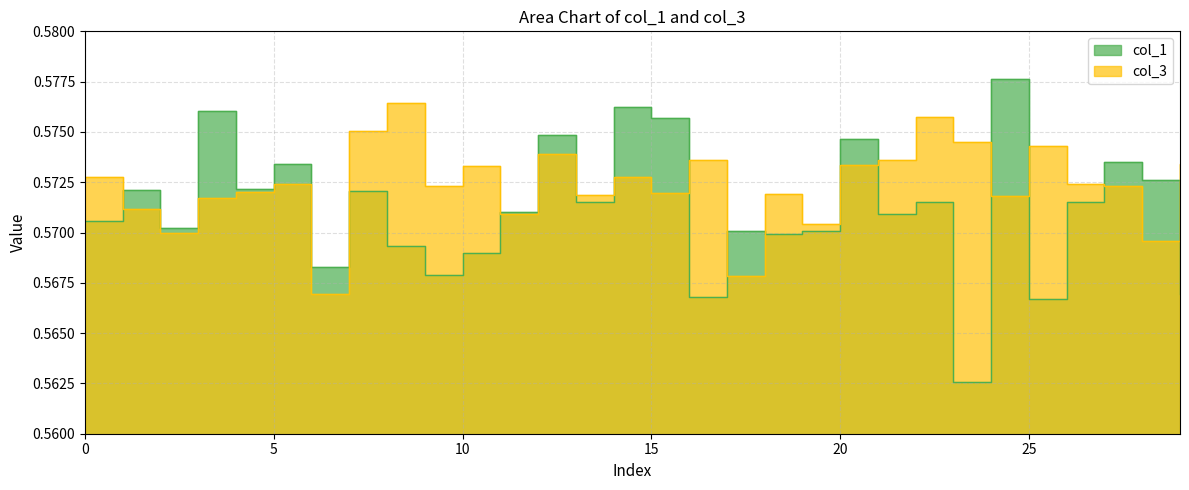

Between 17 and 2, which is larger?

2